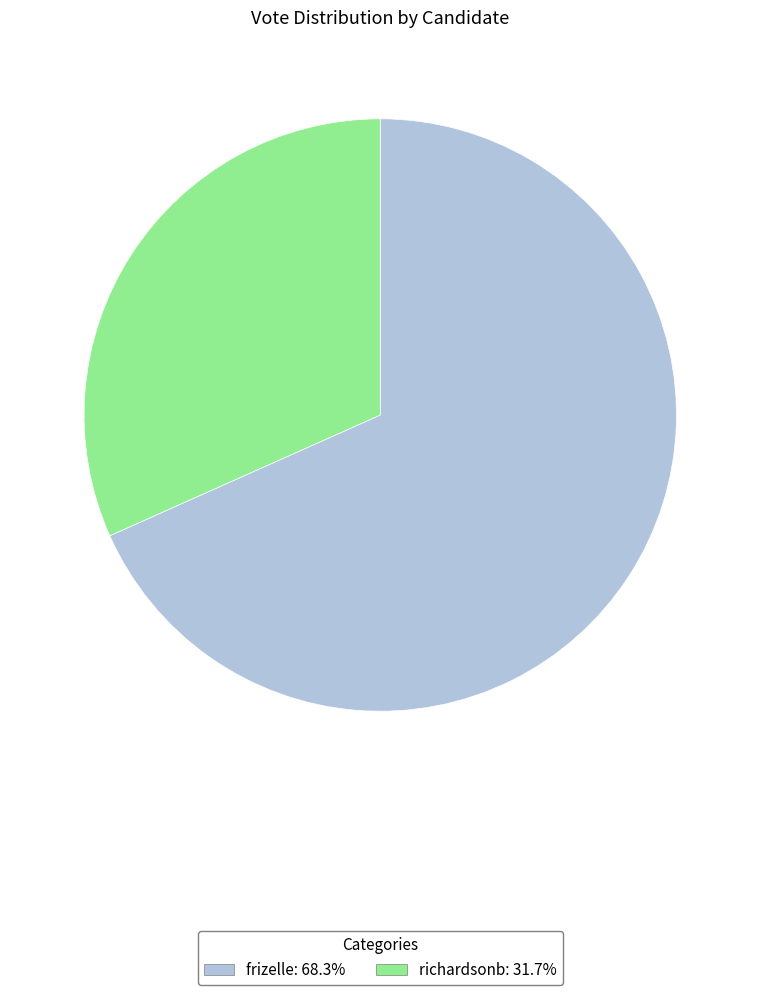

Is the sum of frizelle and richardsonb greater than half?

Yes